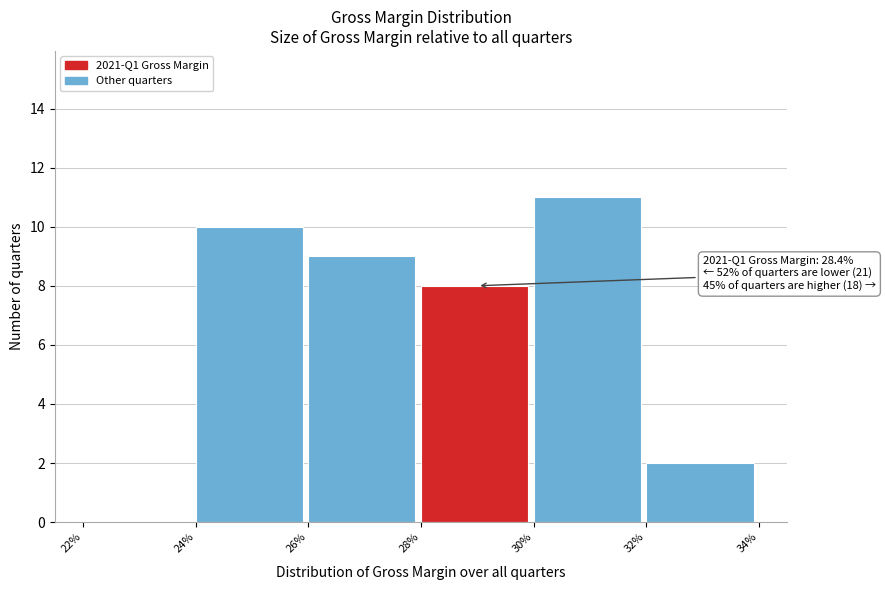

Reading left to right, what are all the values shown in this chart?

22%=0	24%=10	26%=9	28%=8	30%=11	32%=2